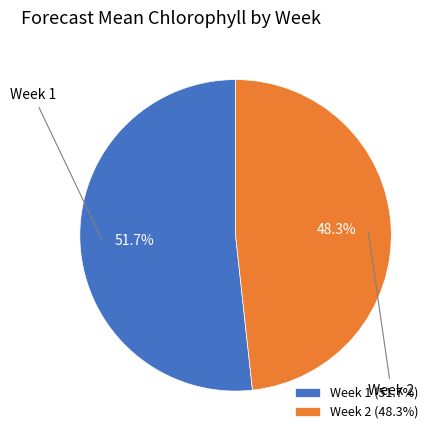

Which category has the smallest portion of the pie?

Week 2